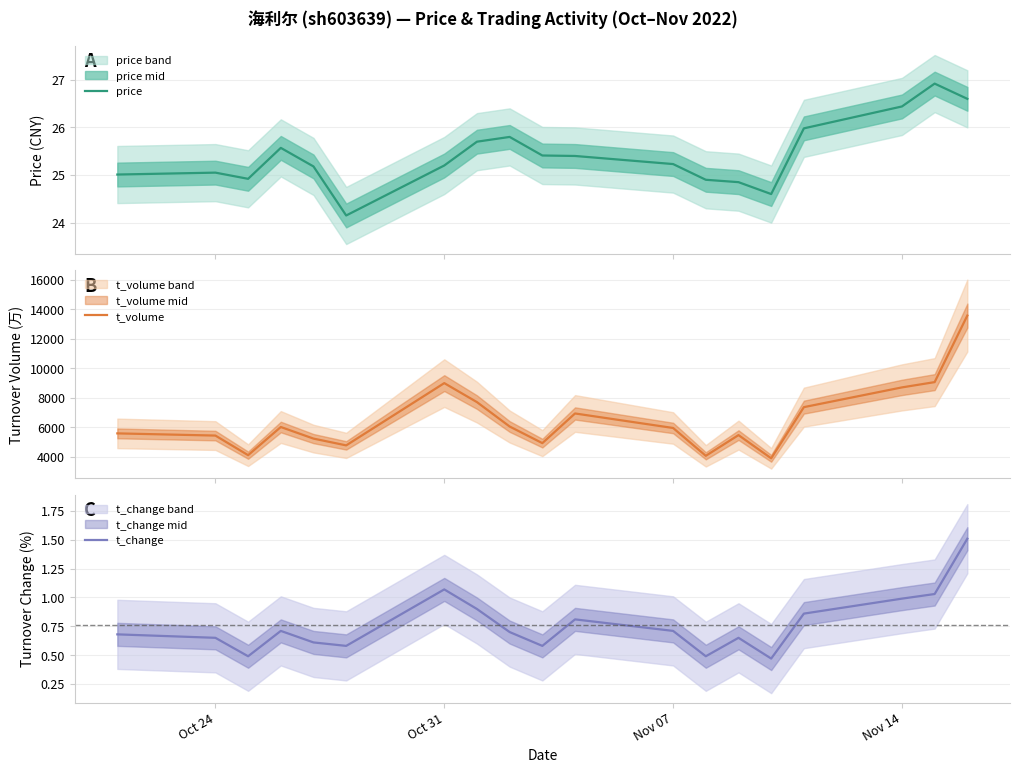

What is the lowest value of the t_volume series?

3882